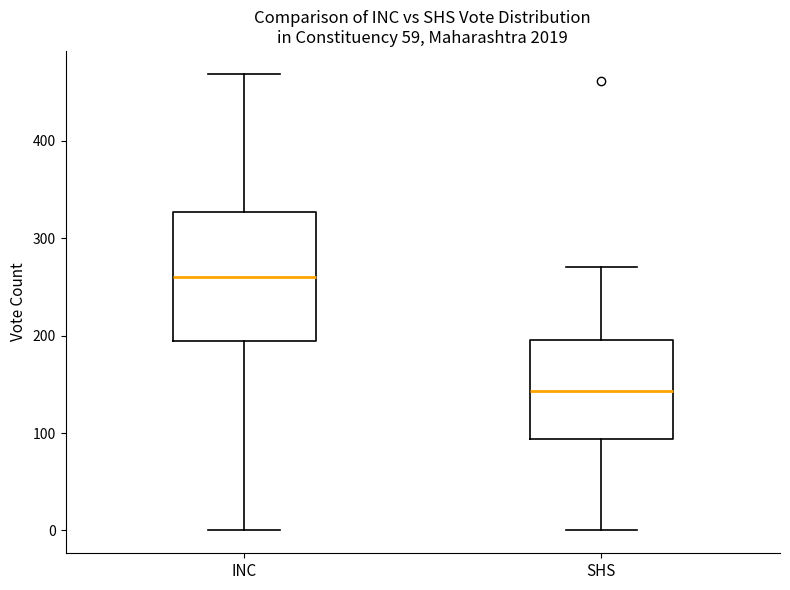

Where does the lower whisker of the box for INC end on the y-axis? The values are not printed on the chart, so give them approximately, as read against the axis.

0